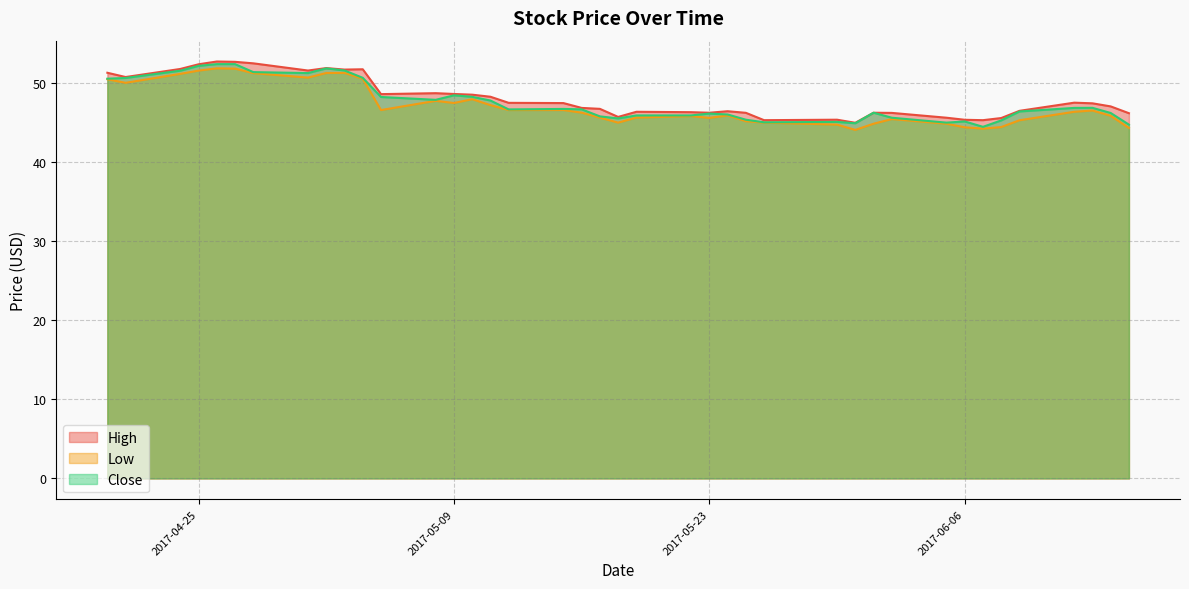

How many lines are shown in the chart?

3